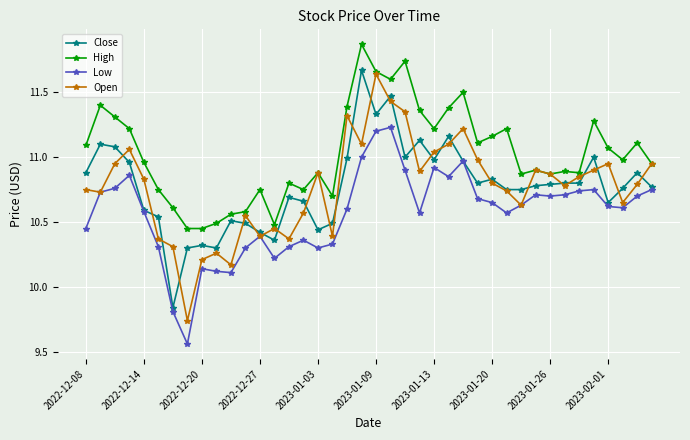

Which series has the largest total across all categories?

High